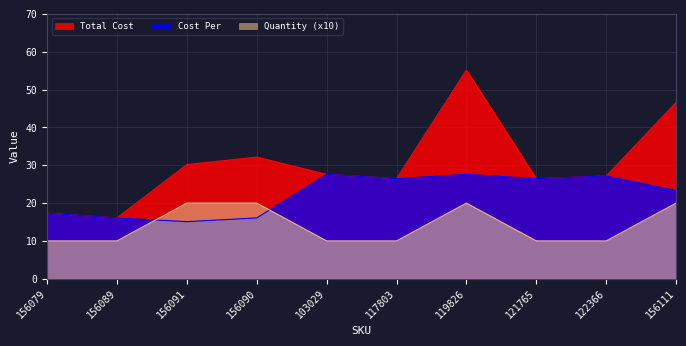

The value of Total Cost at 156111 is 81.9. True or false?

False